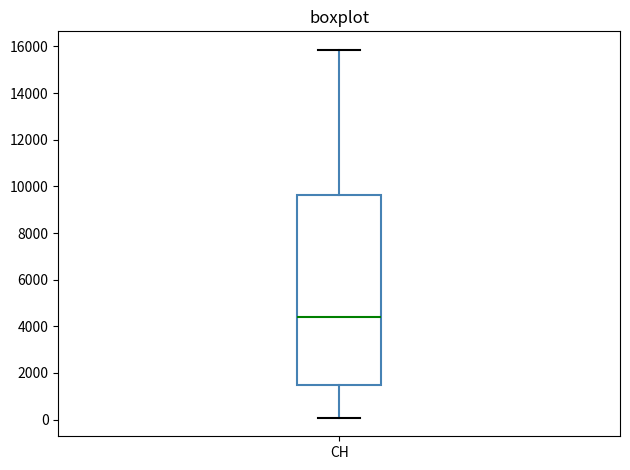

Transcribe this box plot: give where the median line is, the range the box spans, and where the two whiskers end, as read against the y-axis. The values are not printed on the chart, so give them approximately, as read against the axis.

median 4400, box 1400 to 9600, whiskers 0 to 15800